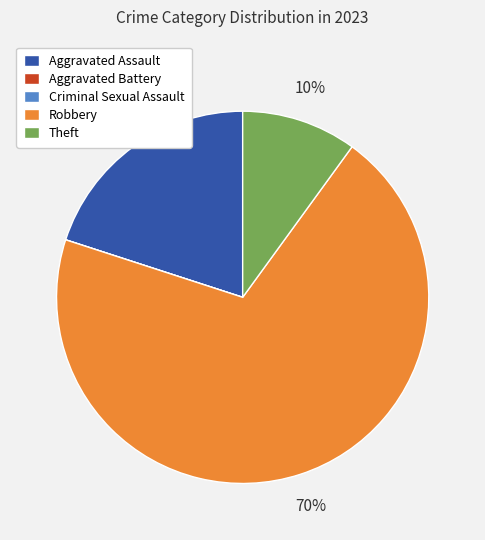

Which category has the biggest portion of the pie?

Robbery